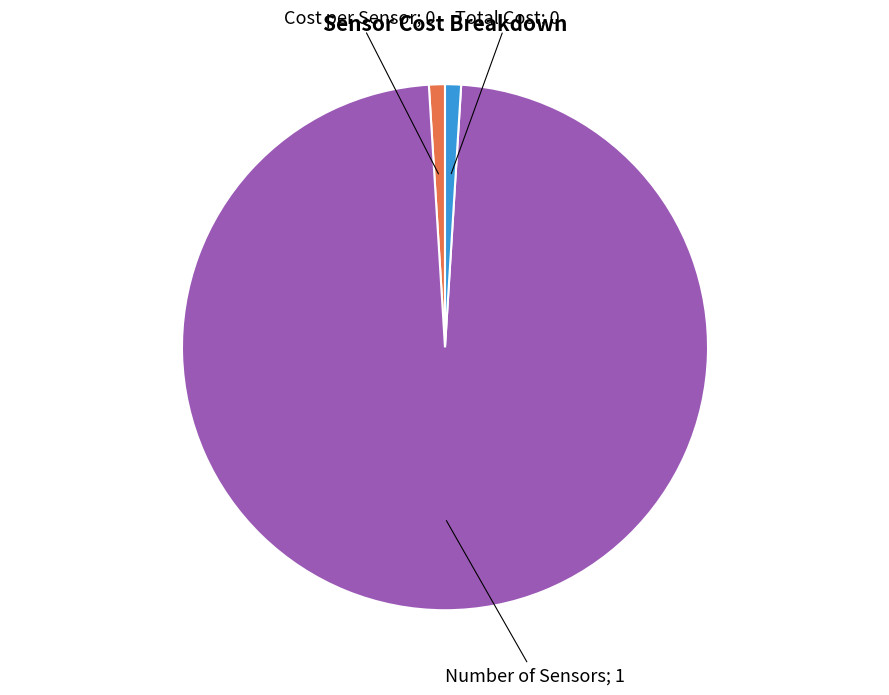

Which category has the smallest portion of the pie?

Cost per Sensor